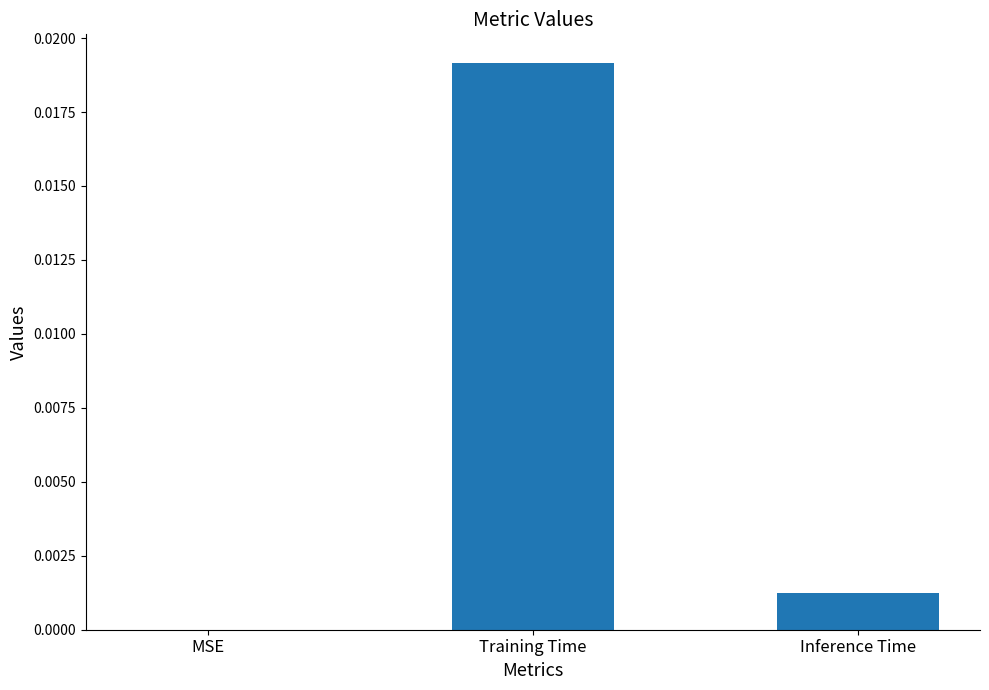

Which label corresponds to the largest value in the chart?

Training Time